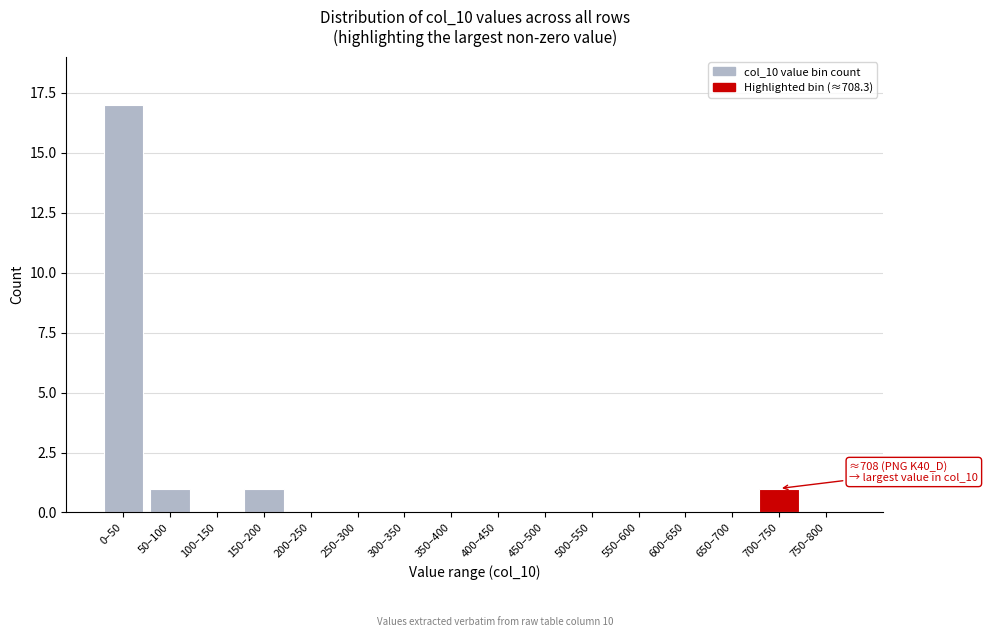

Reading left to right, transcribe all the data shown in this chart.

0–50=17	50–100=1	100–150=0	150–200=1	200–250=0	250–300=0	300–350=0	350–400=0	400–450=0	450–500=0	500–550=0	550–600=0	600–650=0	650–700=0	700–750=1	750–800=0